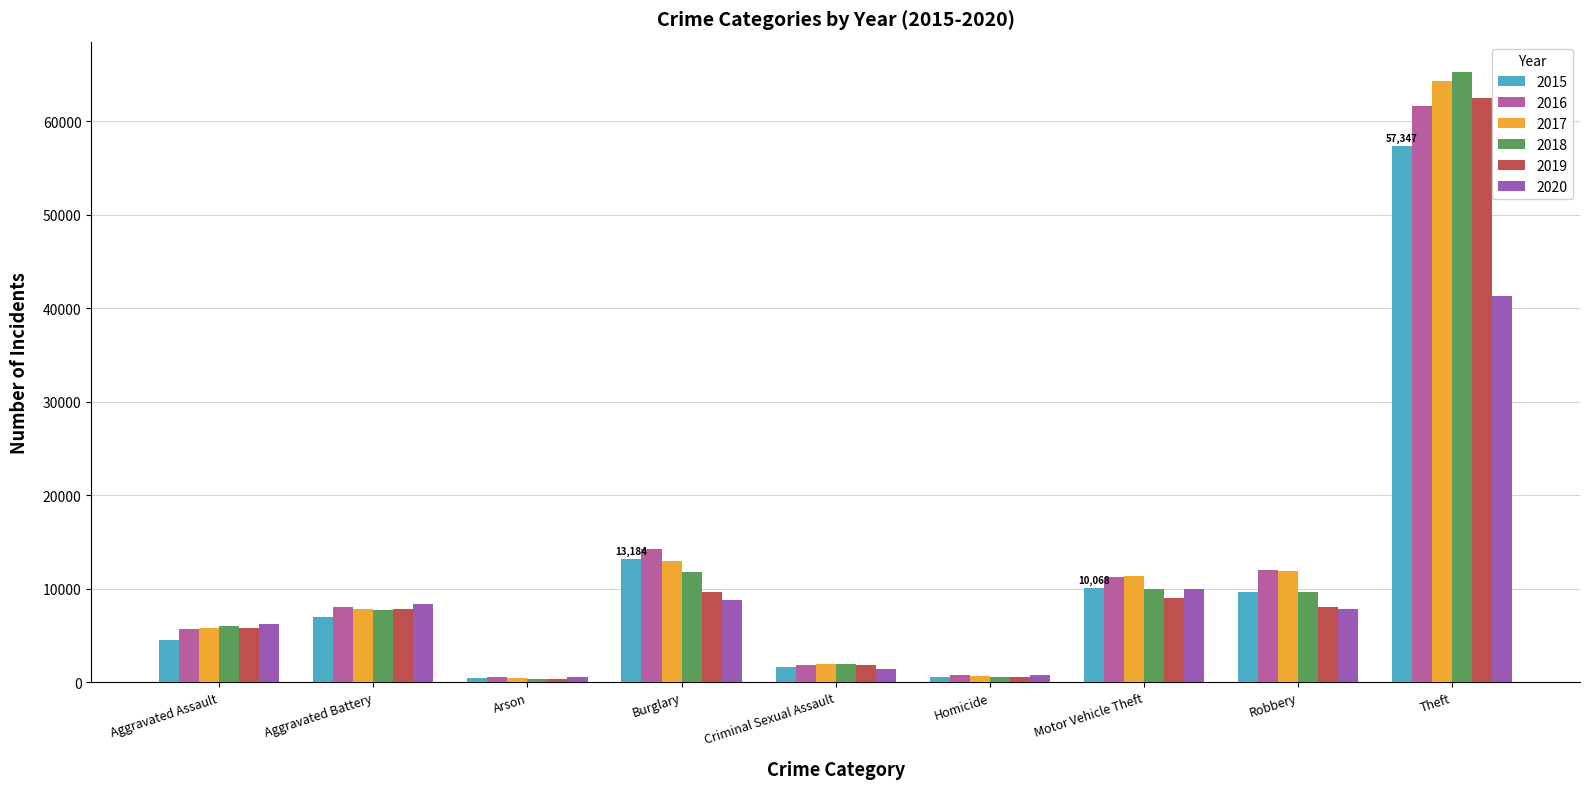

What is the sum of the 2016 values at Robbery and Motor Vehicle Theft?

23246